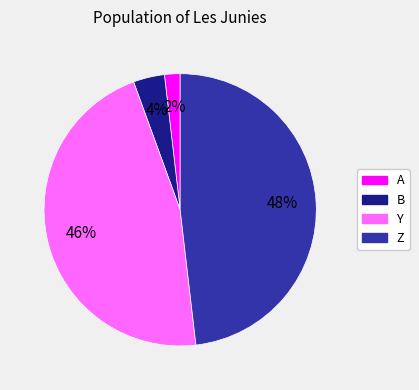

Is there any slice that represents more than half of the pie?

No